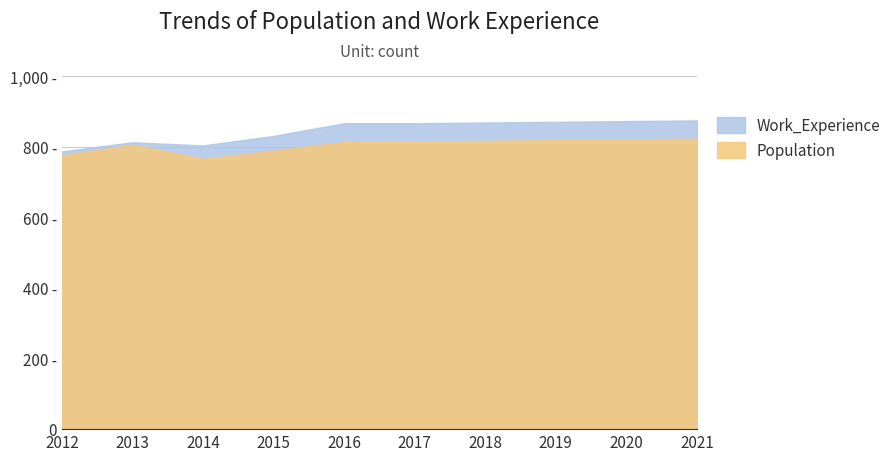

True or false: Population and Work_Experience intersect in this chart.

False